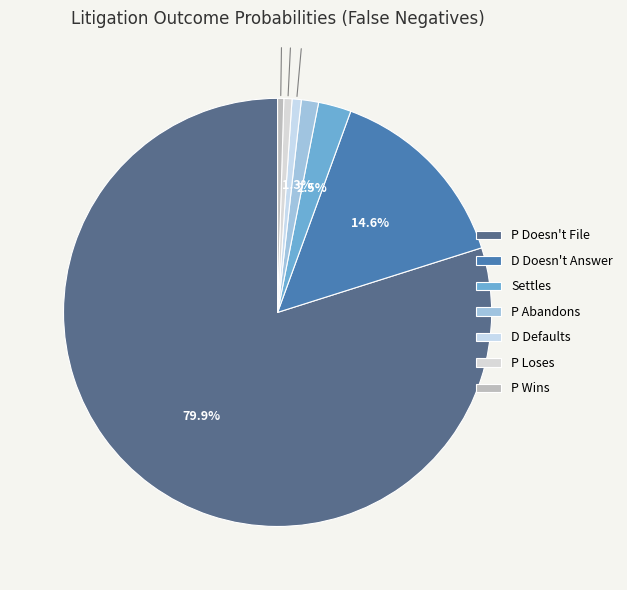

Is there any slice that represents more than half of the pie?

Yes